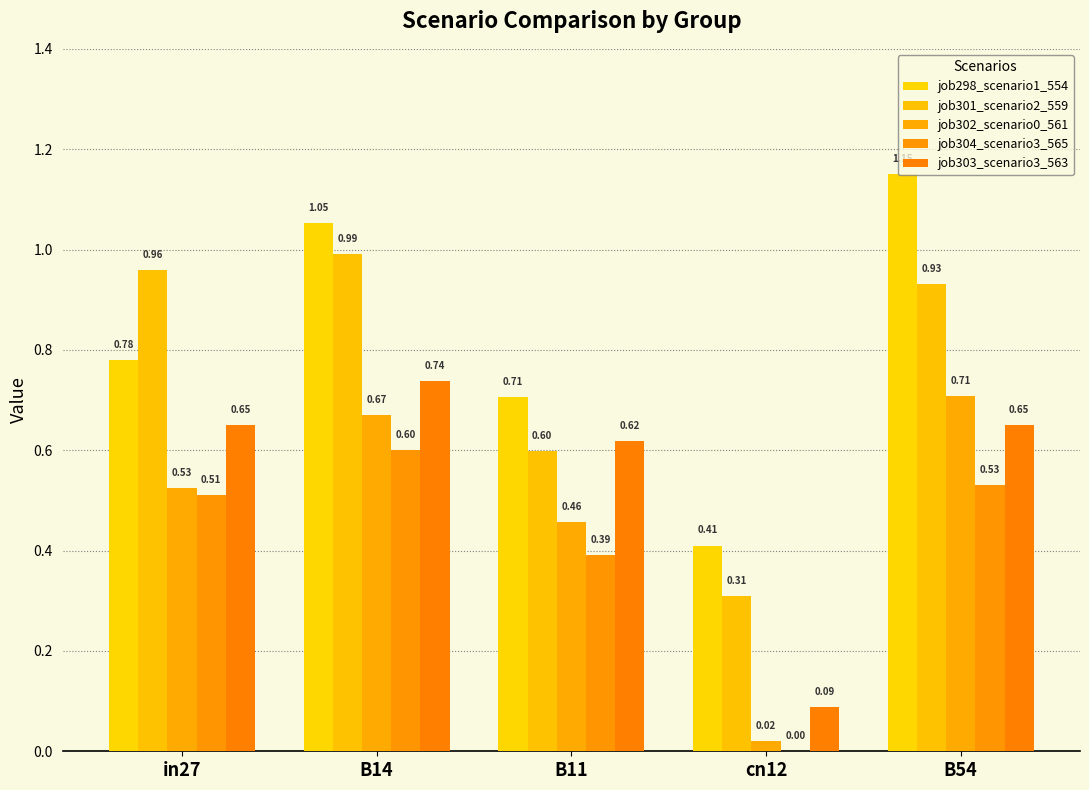

What is the difference between the job302_scenario0_561 values at cn12 and B14?

0.6